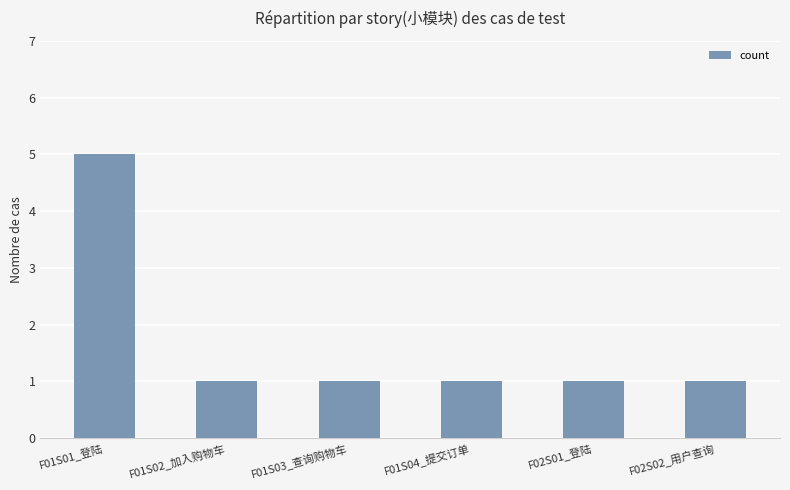

Reading left to right, list all the values displayed in this chart.

F01S01_登陆=5	F01S02_加入购物车=1	F01S03_查询购物车=1	F01S04_提交订单=1	F02S01_登陆=1	F02S02_用户查询=1